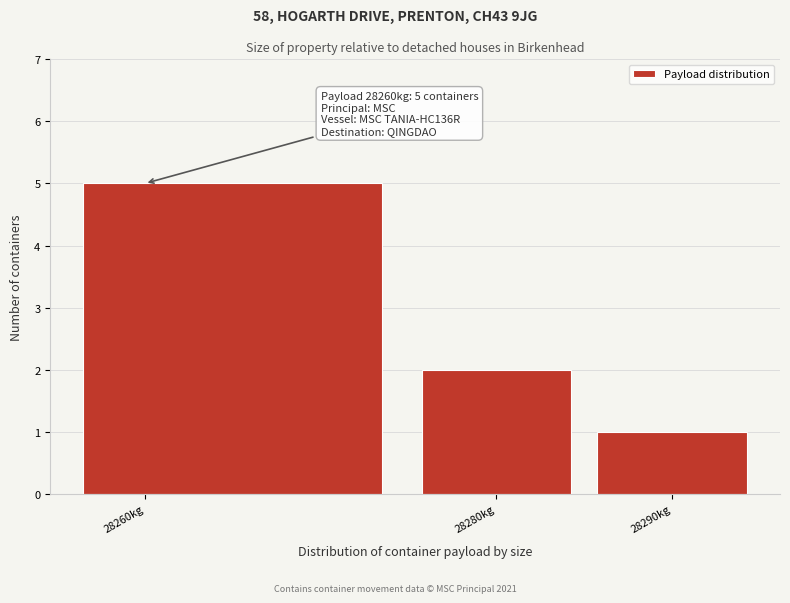

Which range on the x-axis has the tallest bar?

28255 to 28275